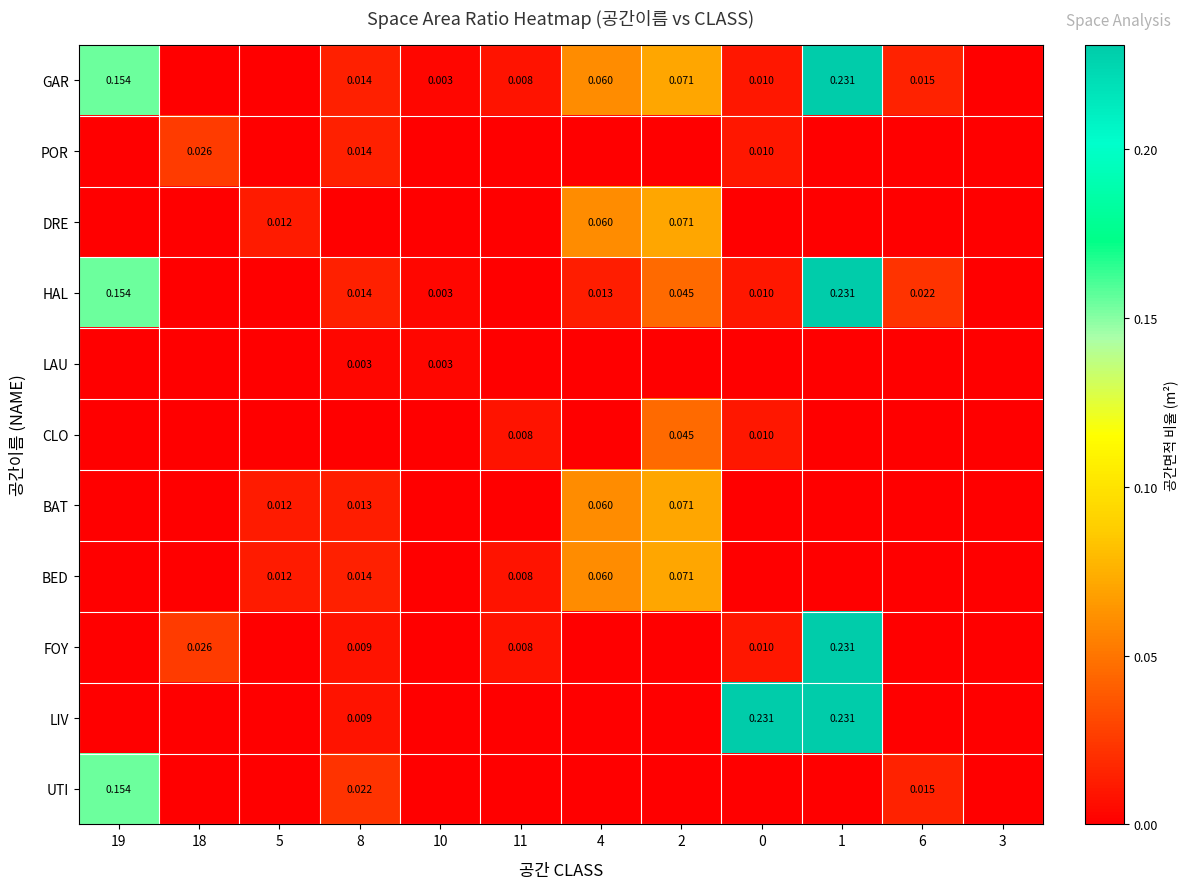

Which has a higher value, 1 or 3?

1